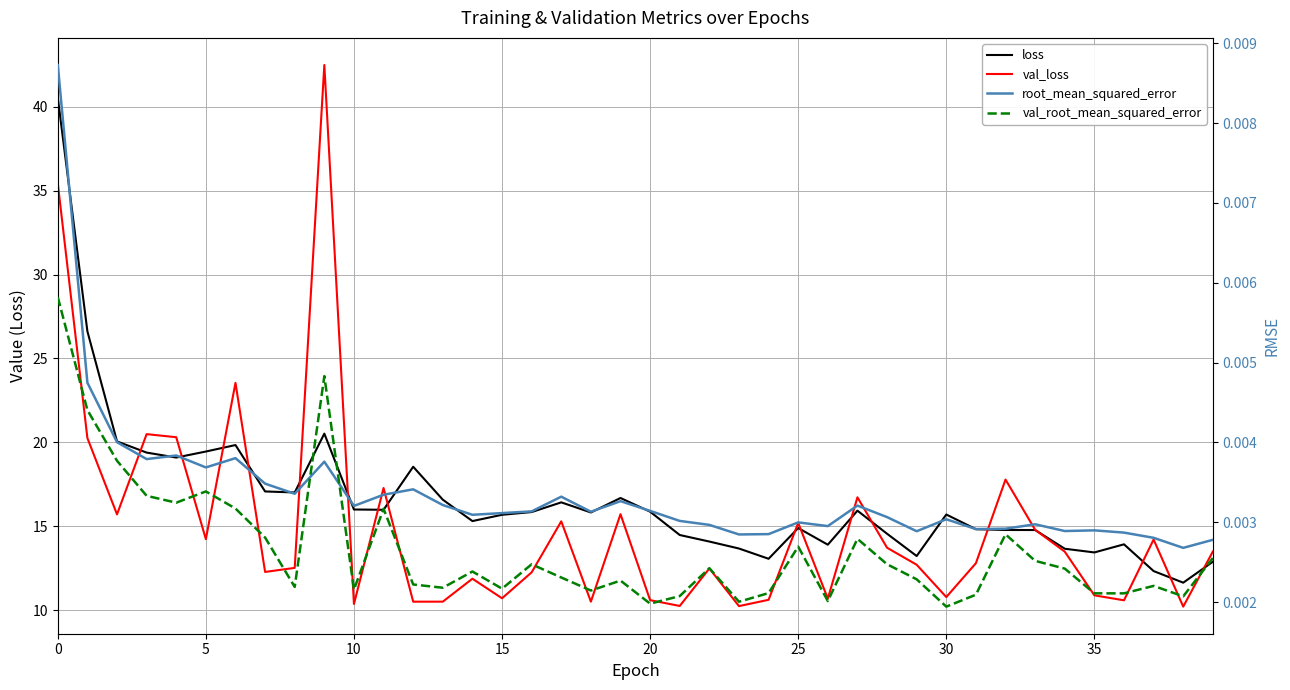

Between 18 and 21, which series saw the biggest shift?

loss